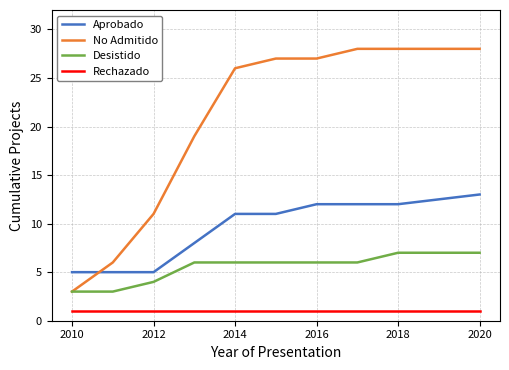

What is the greatest value displayed?

28